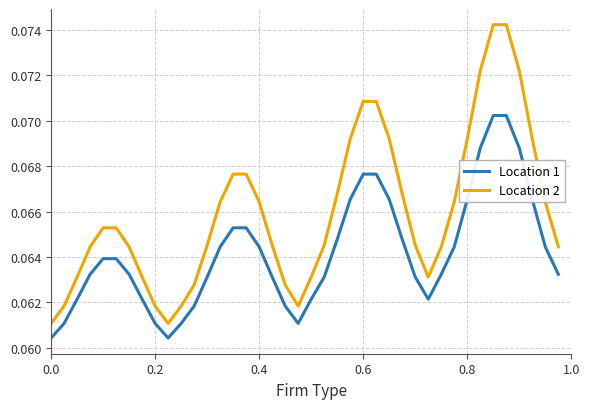

True or false: Location 2 and Location 1 intersect in this chart.

False